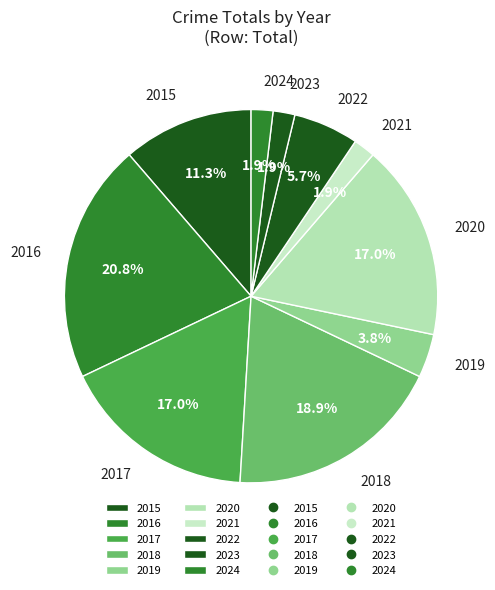

What portion of the pie excludes 2016?

79.2%